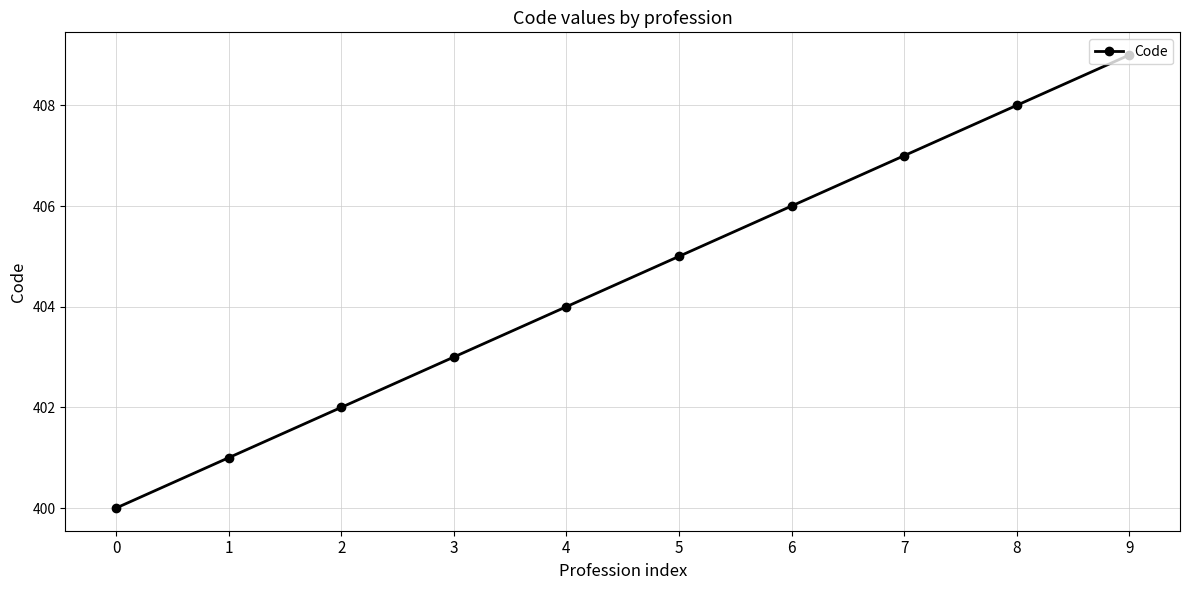

How many lines are shown in the chart?

1